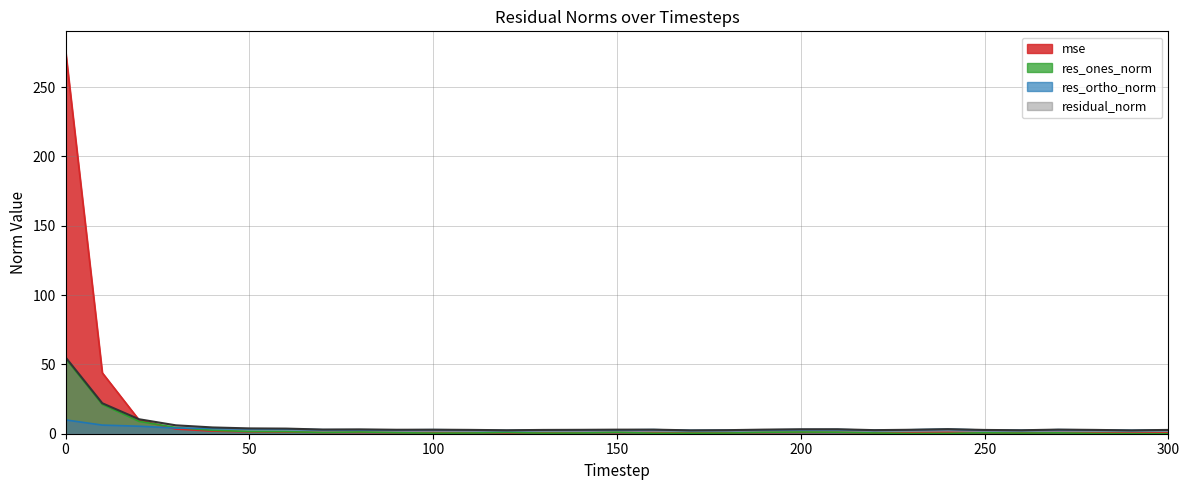

What are all the series names shown in the legend?

mse, res_ones_norm, res_ortho_norm, residual_norm